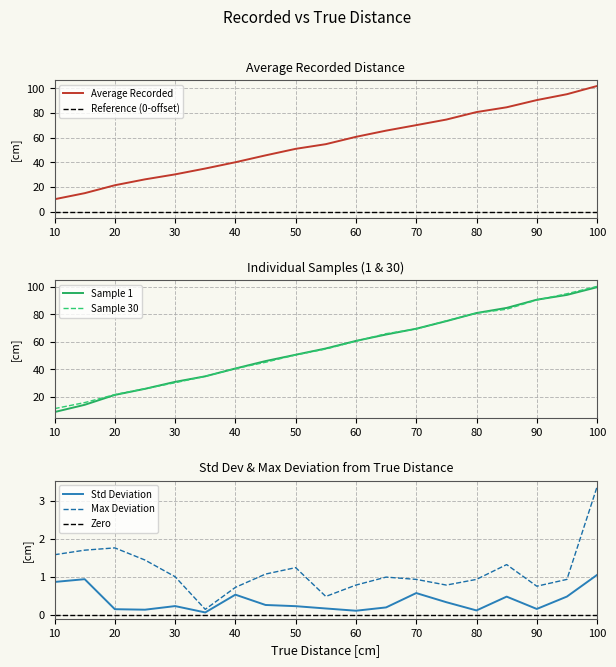

Which category has the lowest value across all series?

35